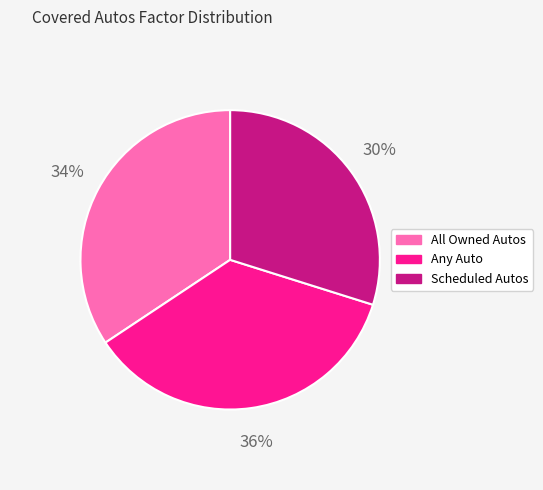

Rank the categories by value from lowest to highest.

Scheduled Autos, All Owned Autos, Any Auto